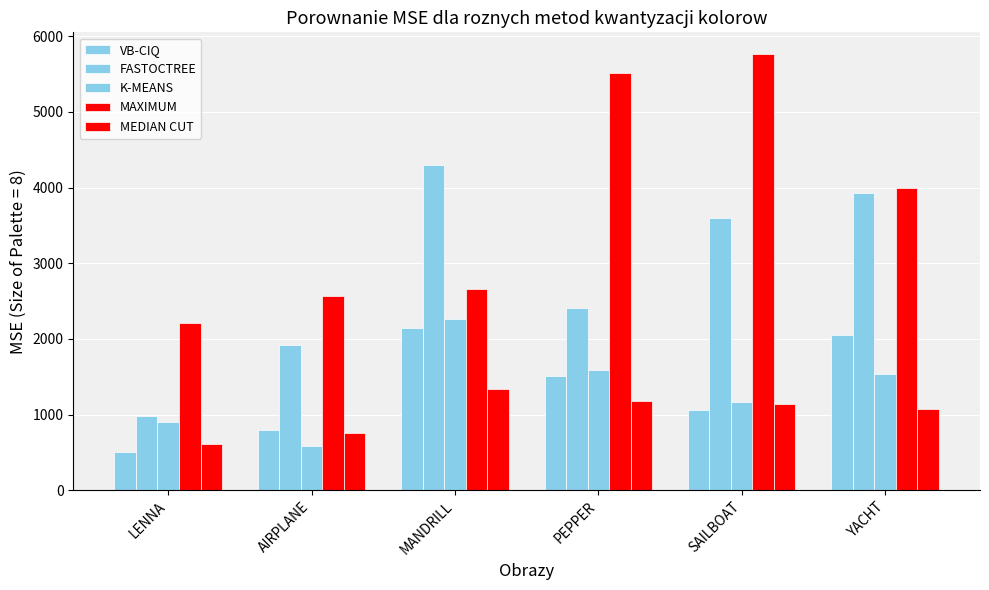

Are the bars horizontal?

No